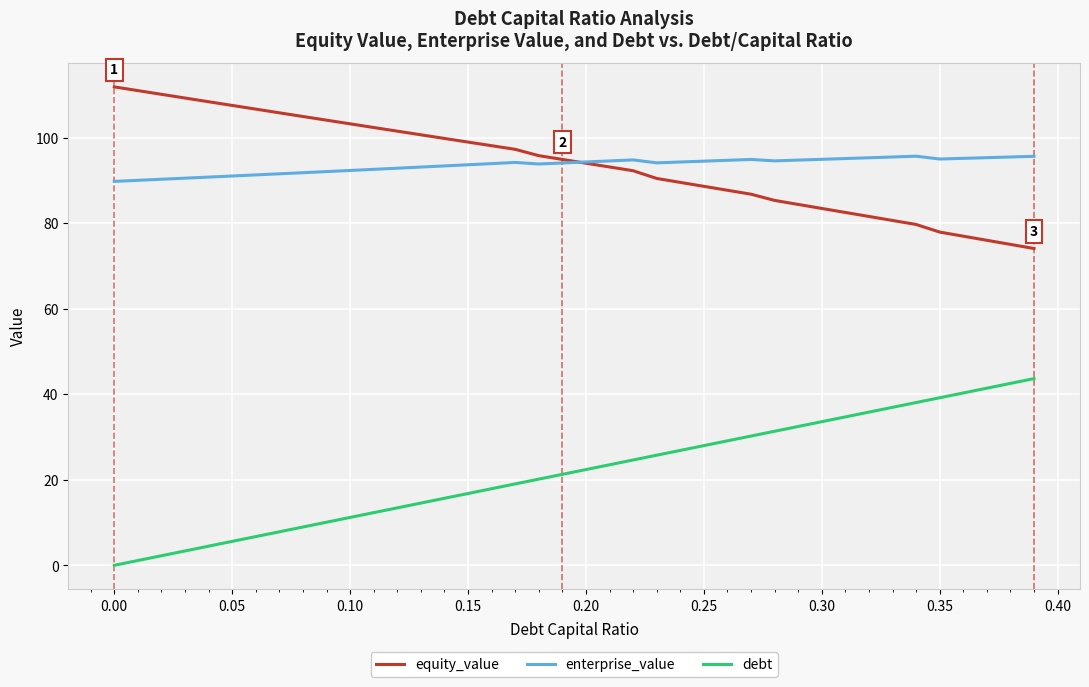

True or false: enterprise_value and debt cross at least once.

False